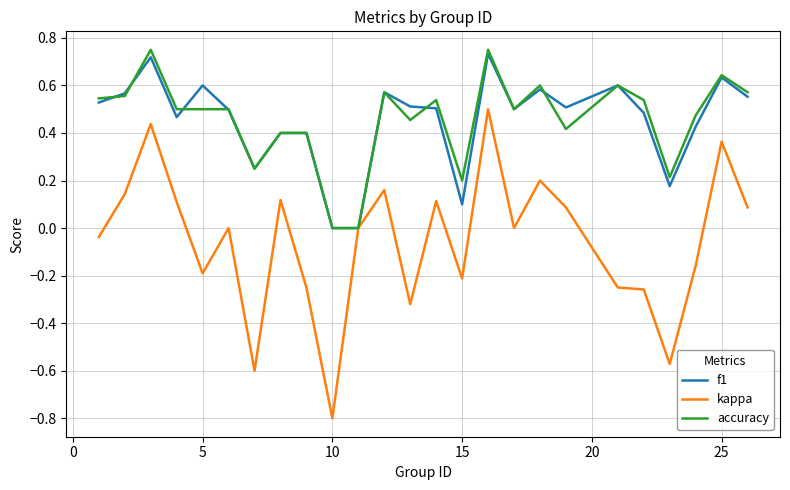

Which series has the widest spread of values?

kappa